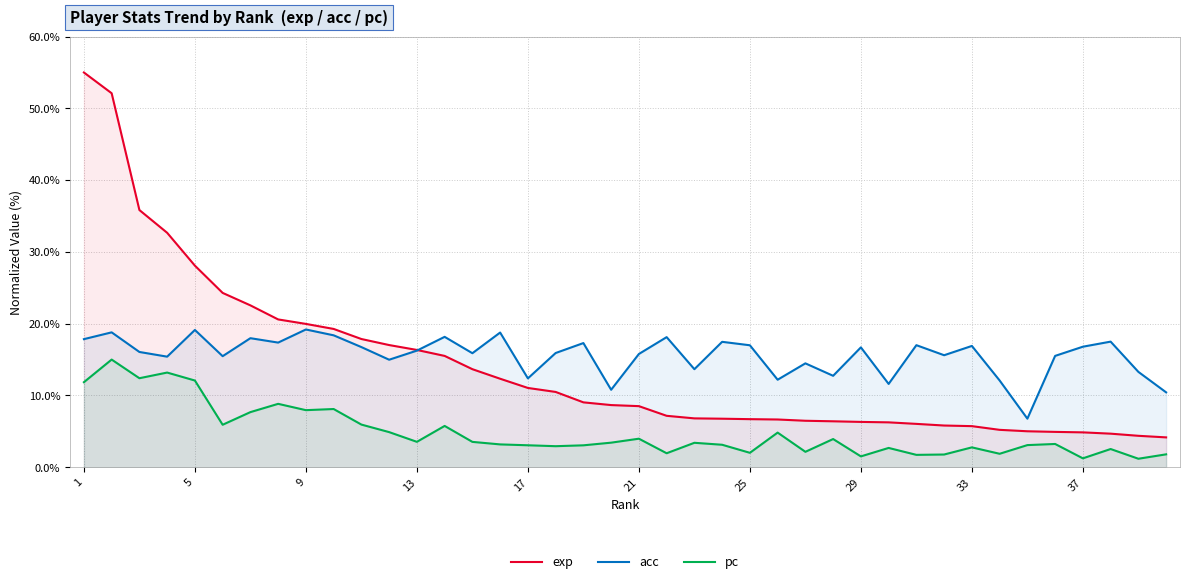

At which label is exp closest to 29?

5